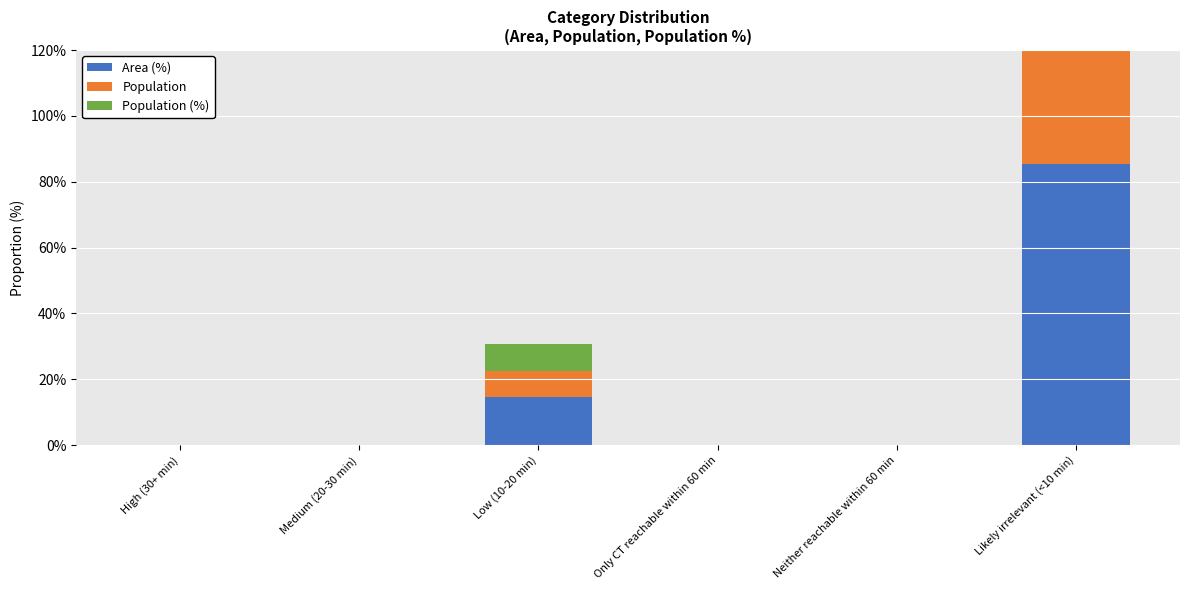

How many distinct data groups are displayed?

3